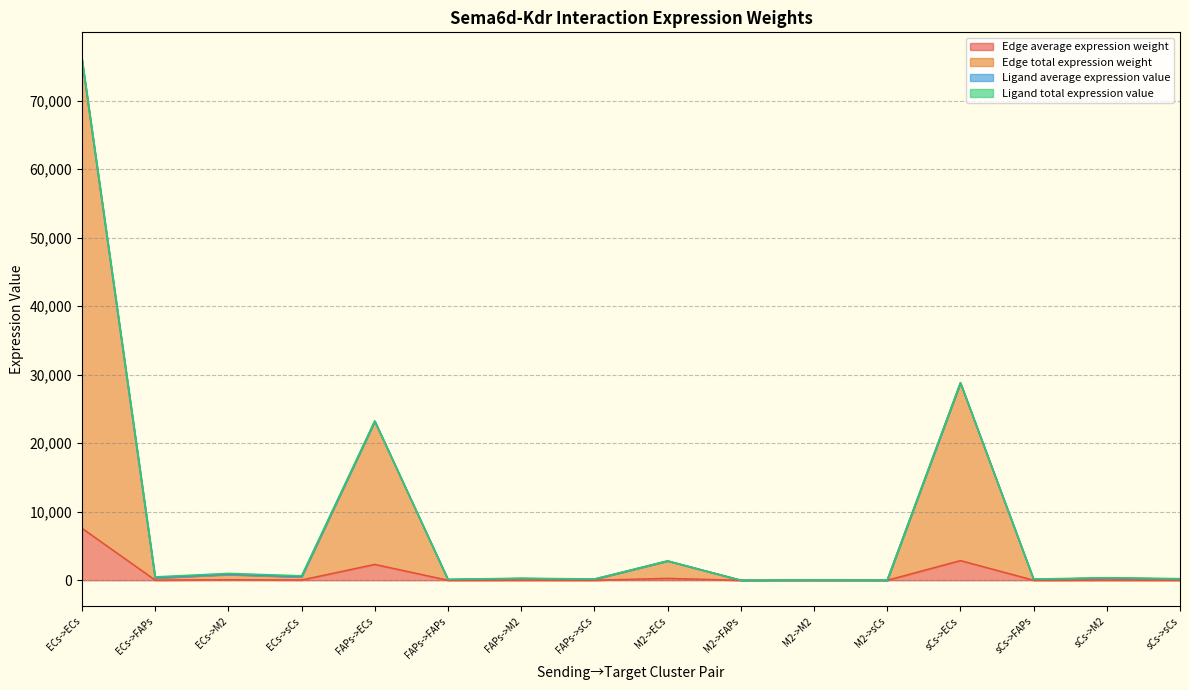

At which category is the sum across all series the highest?

ECs->ECs